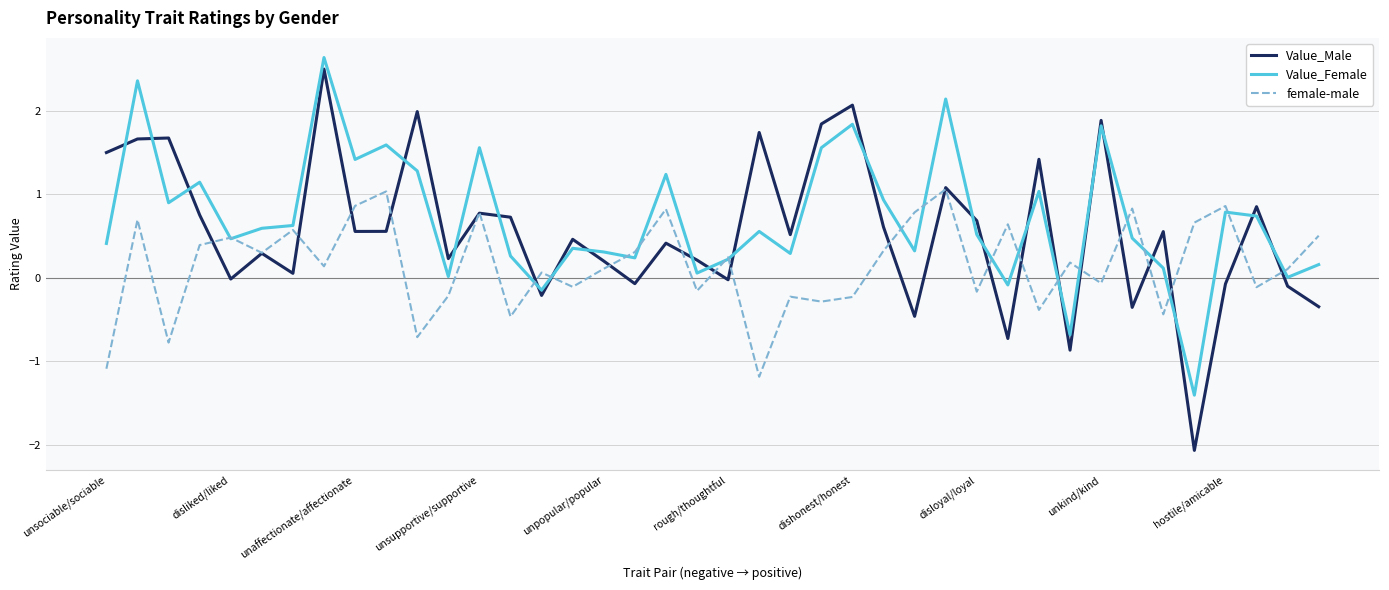

Which series has the widest spread of values?

Value_Male